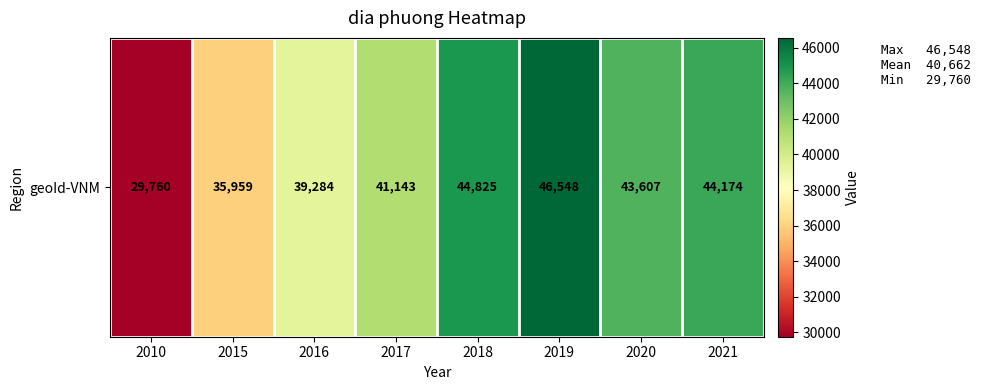

Is it true that the value at 2015 is 35959?

True